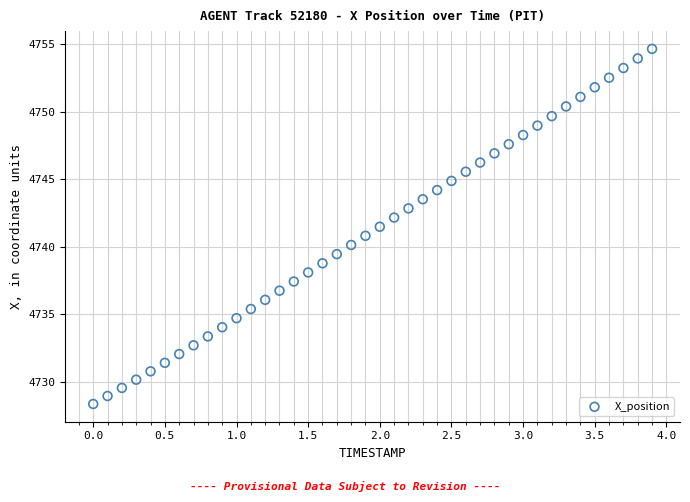

What is the range of X values (max minus min)?

3.9